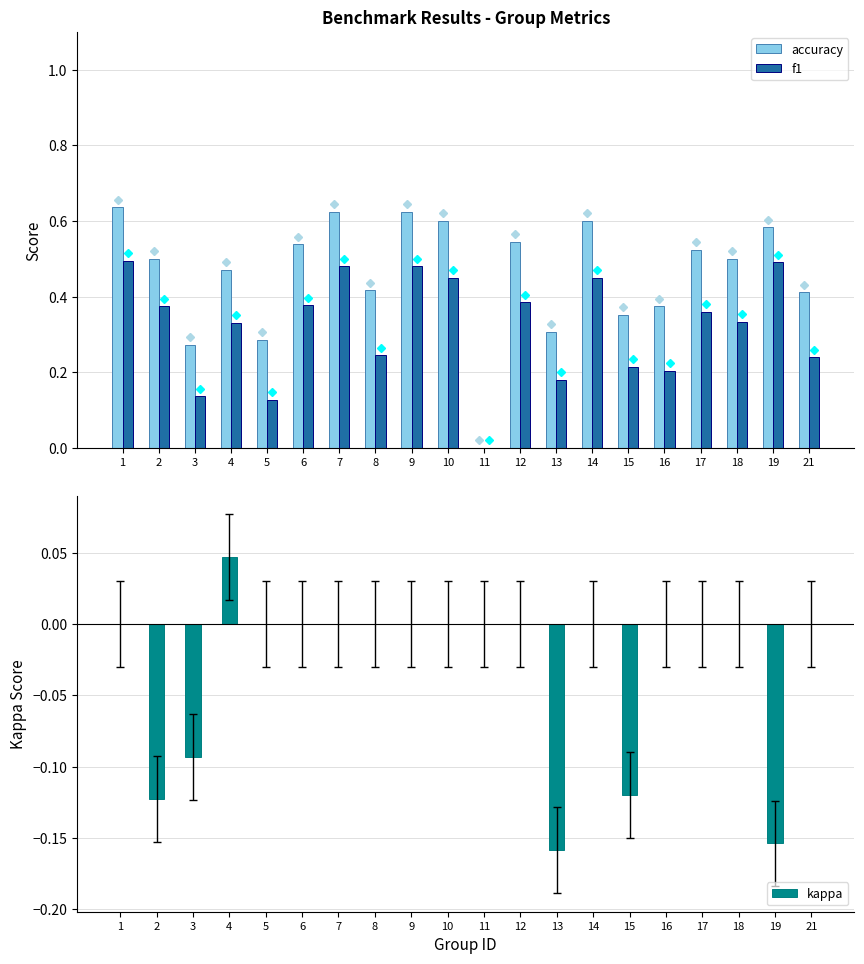

What is the value of the f1 bar at the 9th from the left?

0.5